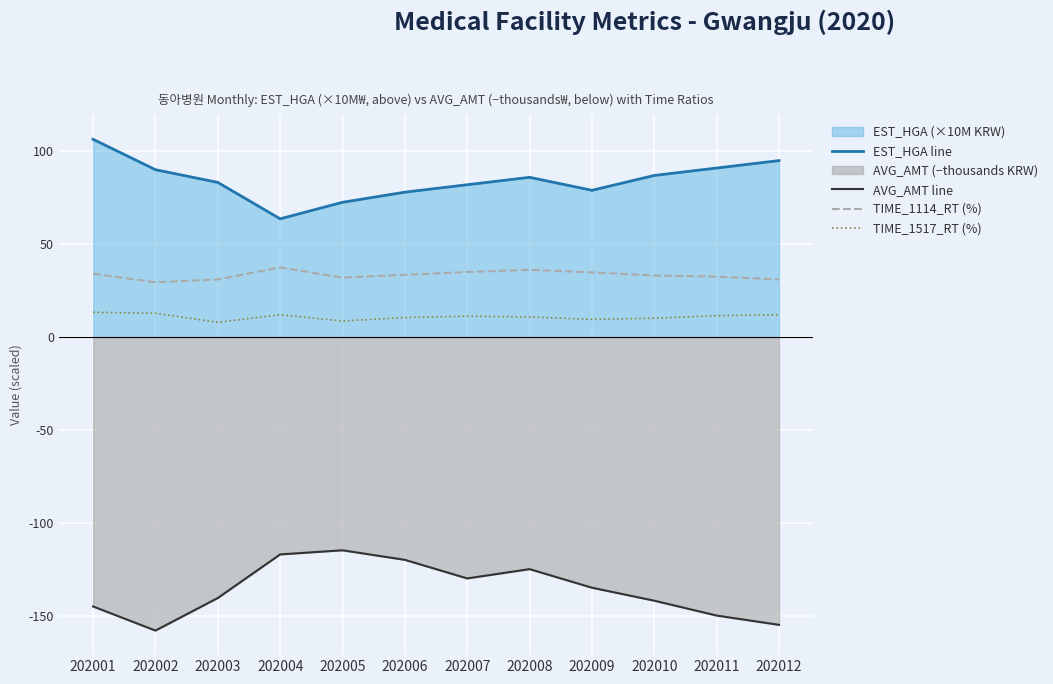

Rank the series by their maximum value, from lowest to highest.

AVG_AMT line, TIME_1517_RT (%), TIME_1114_RT (%), EST_HGA line